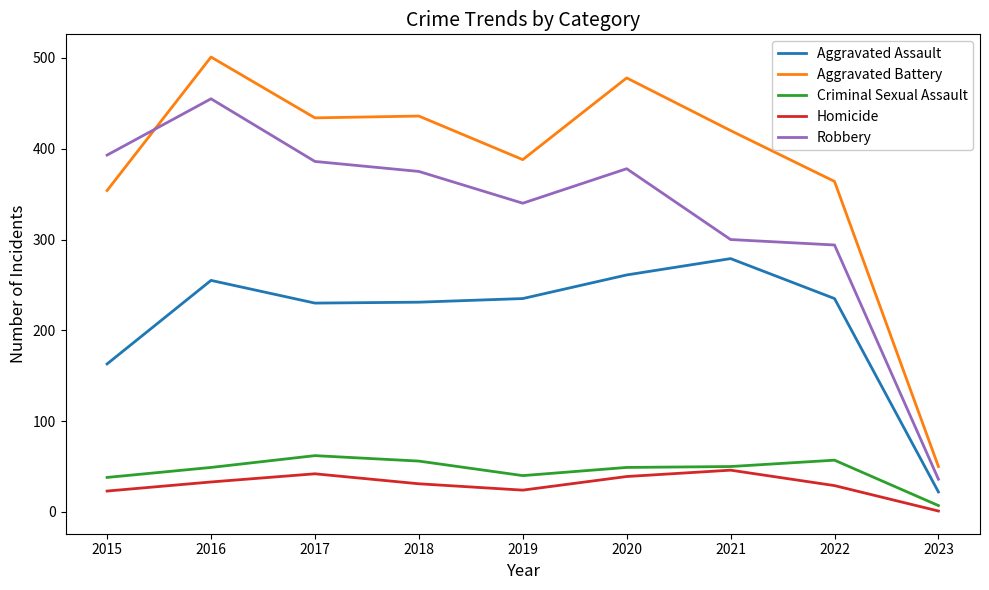

True or false: Aggravated Battery has a value of 434 at 2017.

True